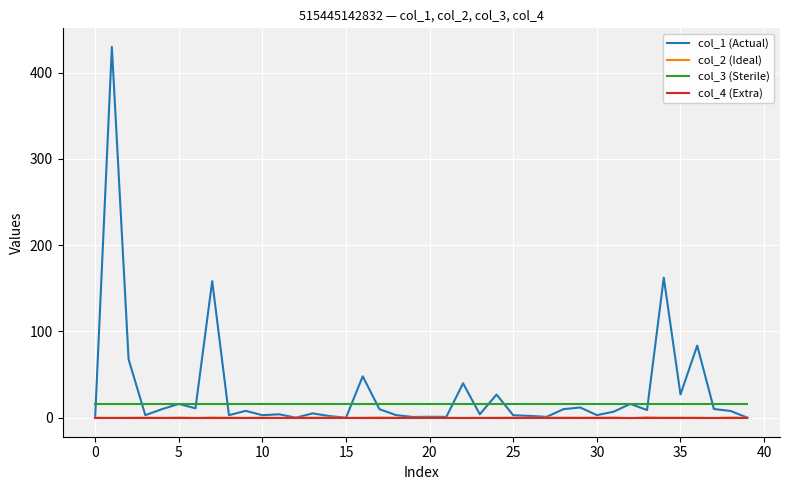

True or false: col_3 (Sterile) and col_2 (Ideal) intersect in this chart.

False